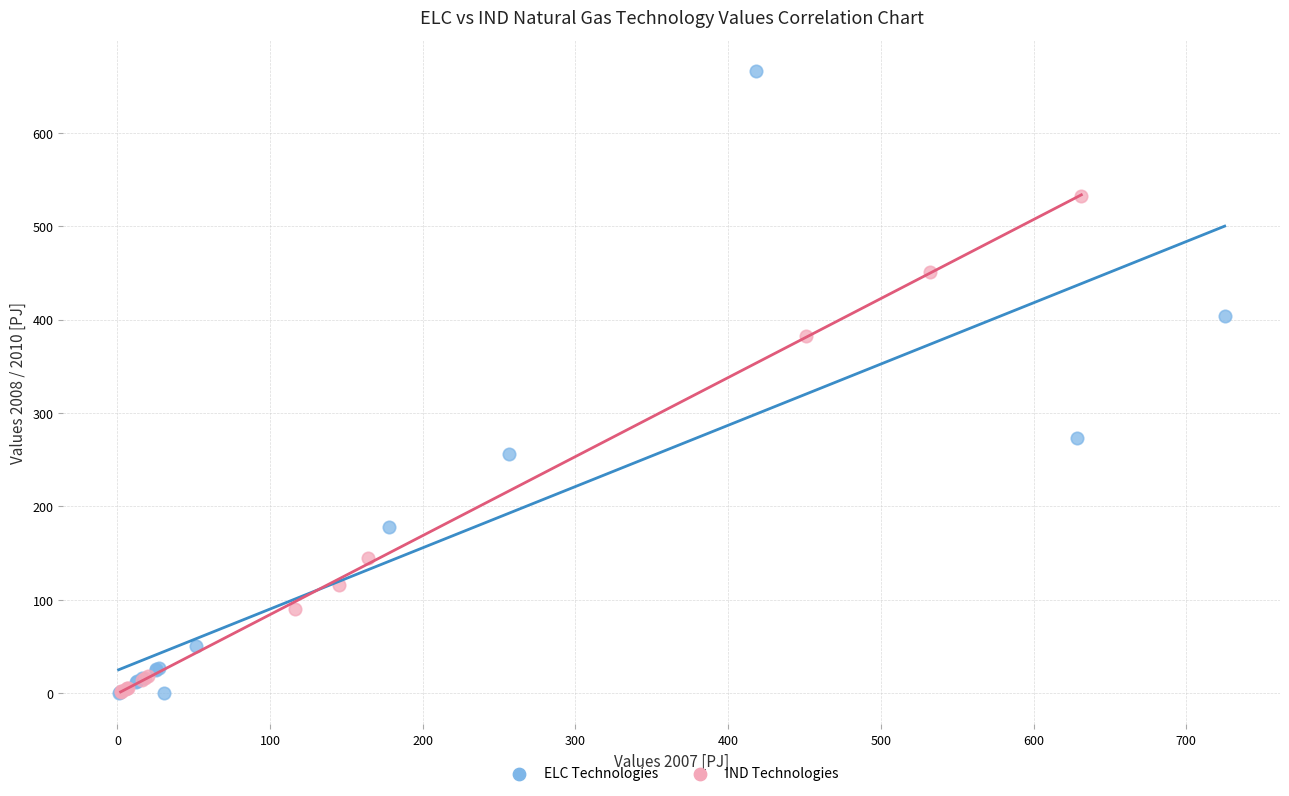

Which series has the widest spread of Y values?

ELC Technologies